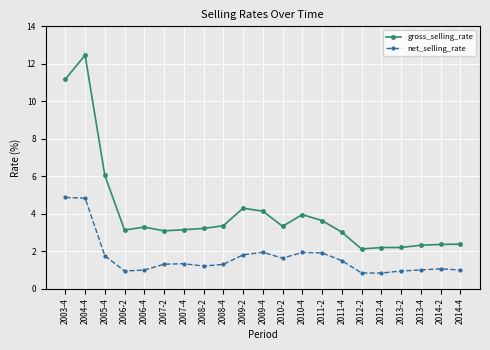

At which category does gross_selling_rate reach its first local peak?

2004-4